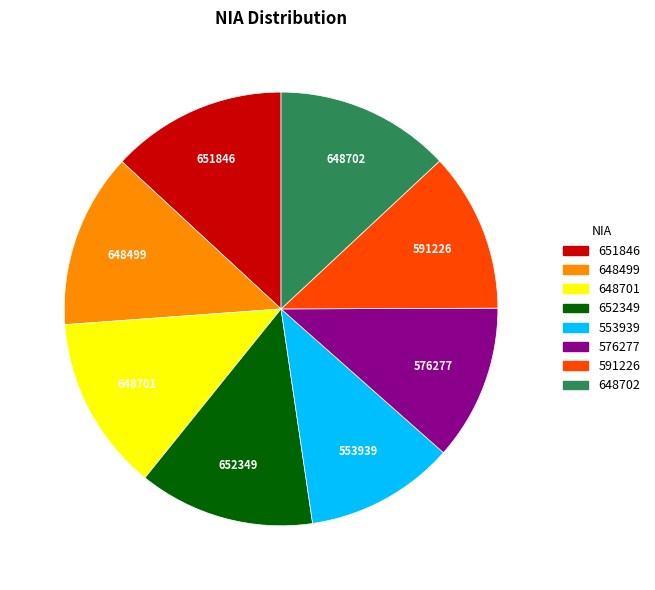

What is the ratio of the value at 591226 to the value at 651846?

0.9